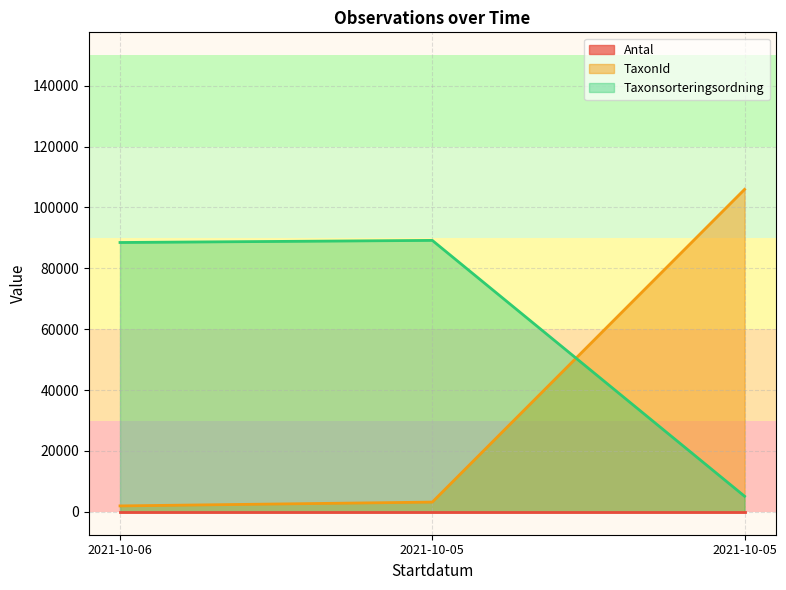

At how many categories does at least one series exceed 3945?

3